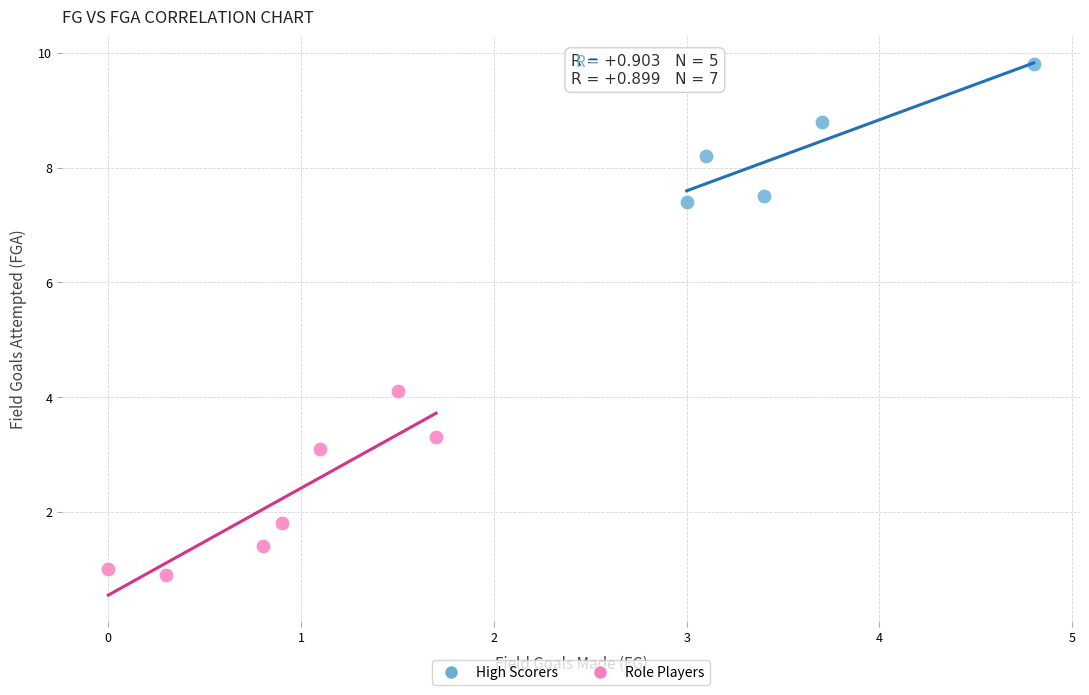

Which series has the largest Y range (max minus min)?

Role Players